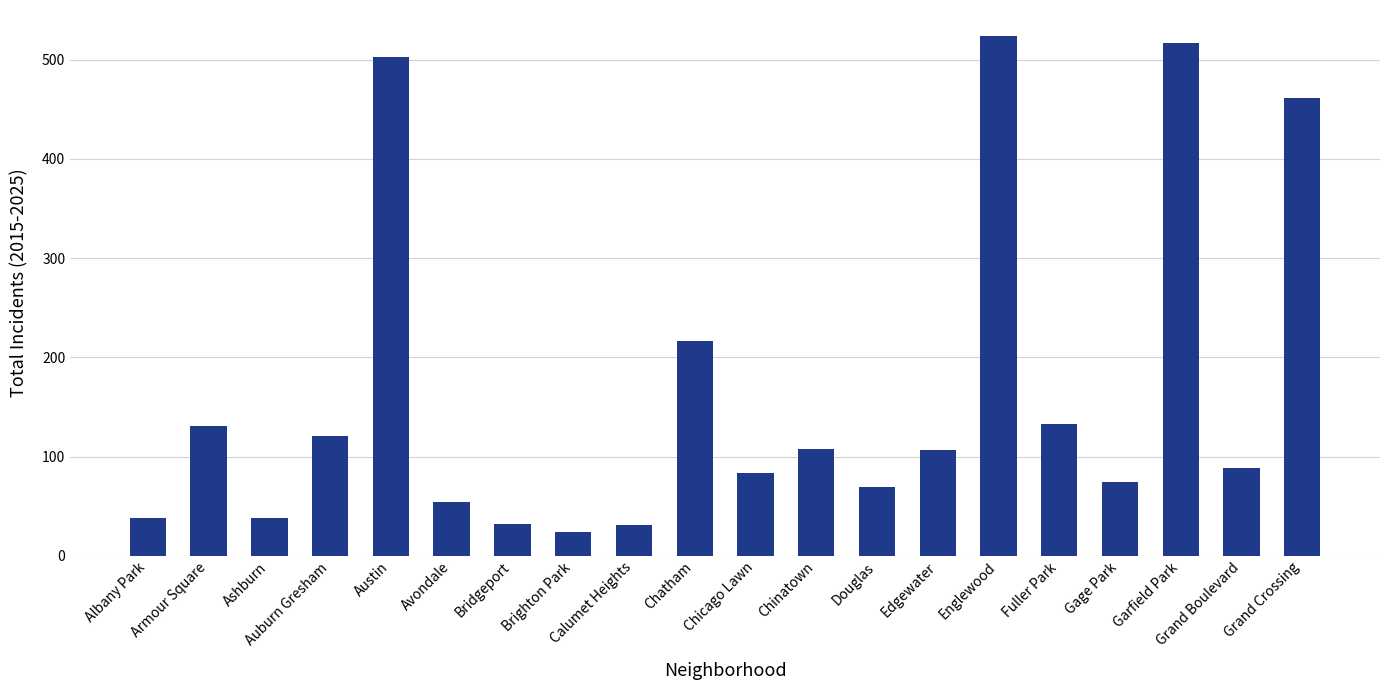

What is the difference between the maximum and second lowest values?

493